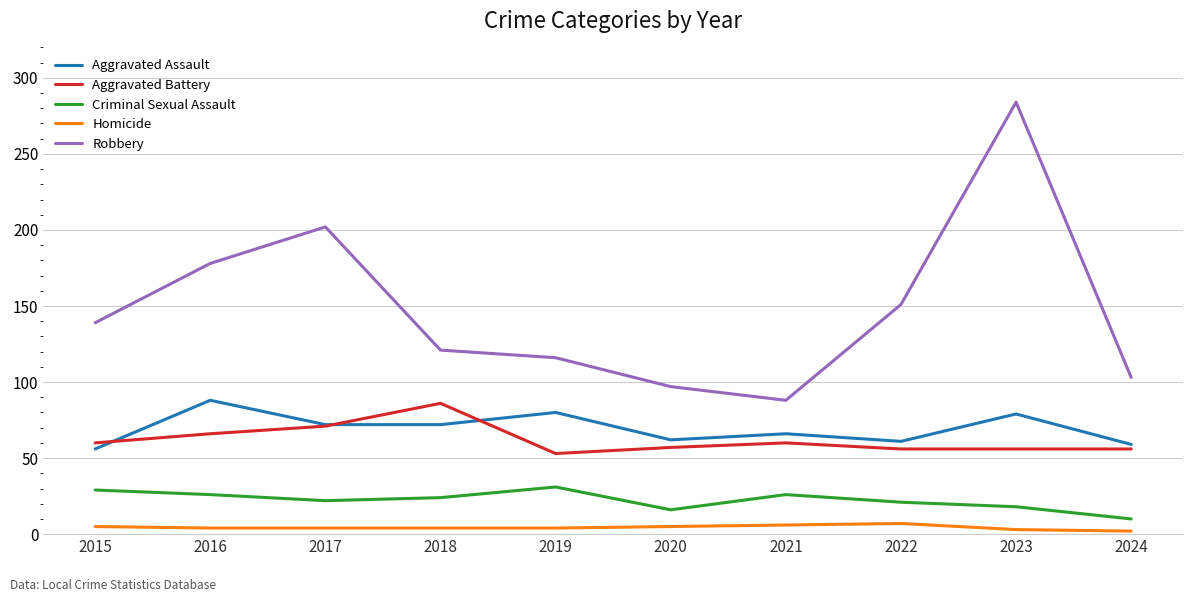

The value of Aggravated Assault at 2019 is 80. True or false?

True